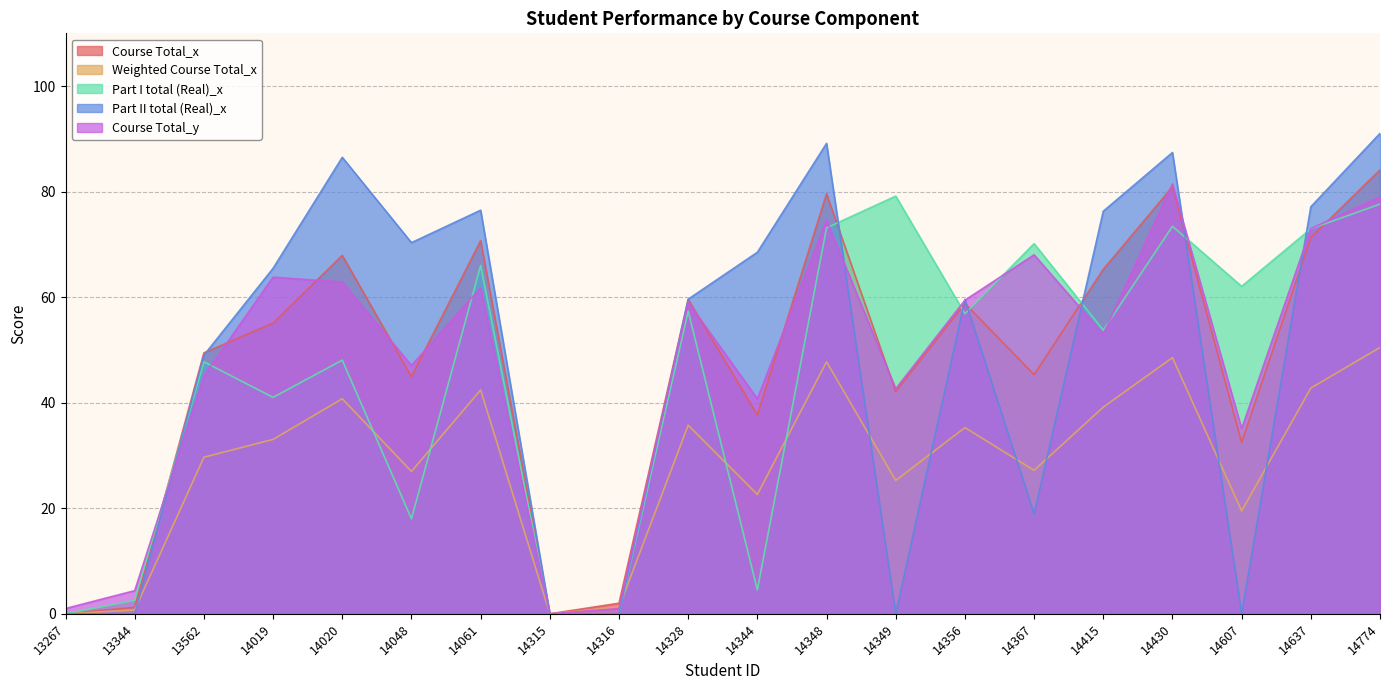

Rank the series by their maximum value, from highest to lowest.

Part II total (Real)_x, Course Total_x, Course Total_y, Part I total (Real)_x, Weighted Course Total_x